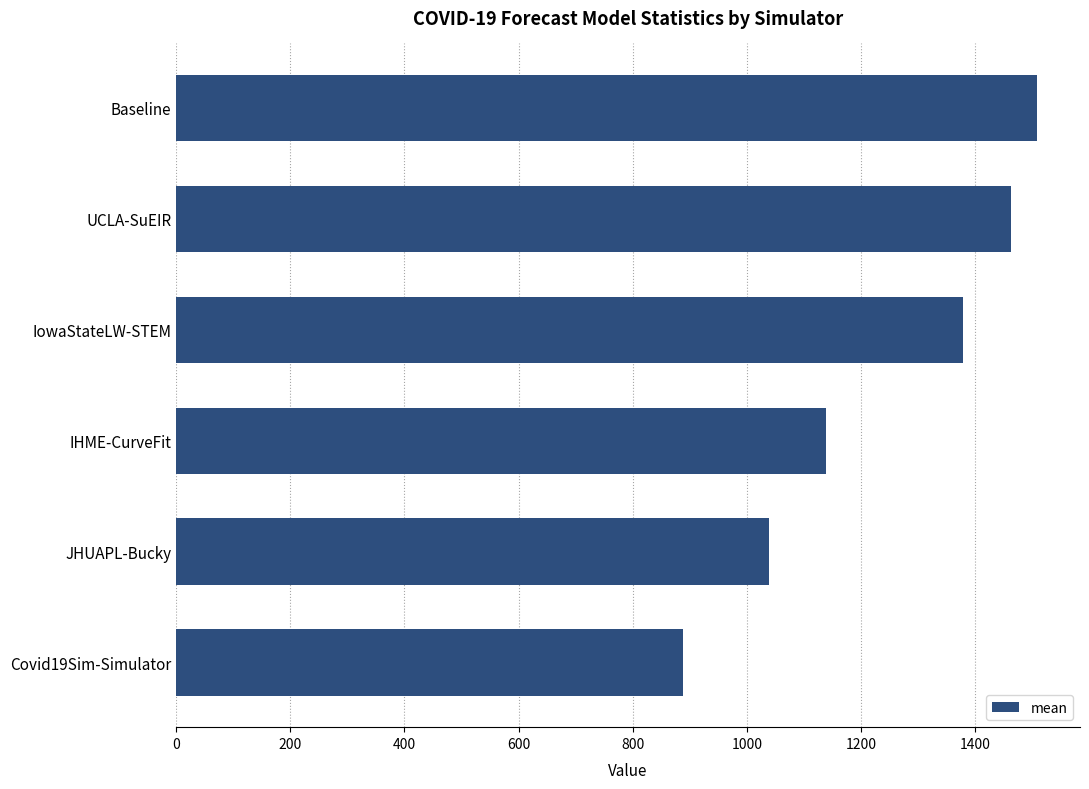

List the labels in order of value, smallest first.

Covid19Sim-Simulator, JHUAPL-Bucky, IHME-CurveFit, IowaStateLW-STEM, UCLA-SuEIR, Baseline